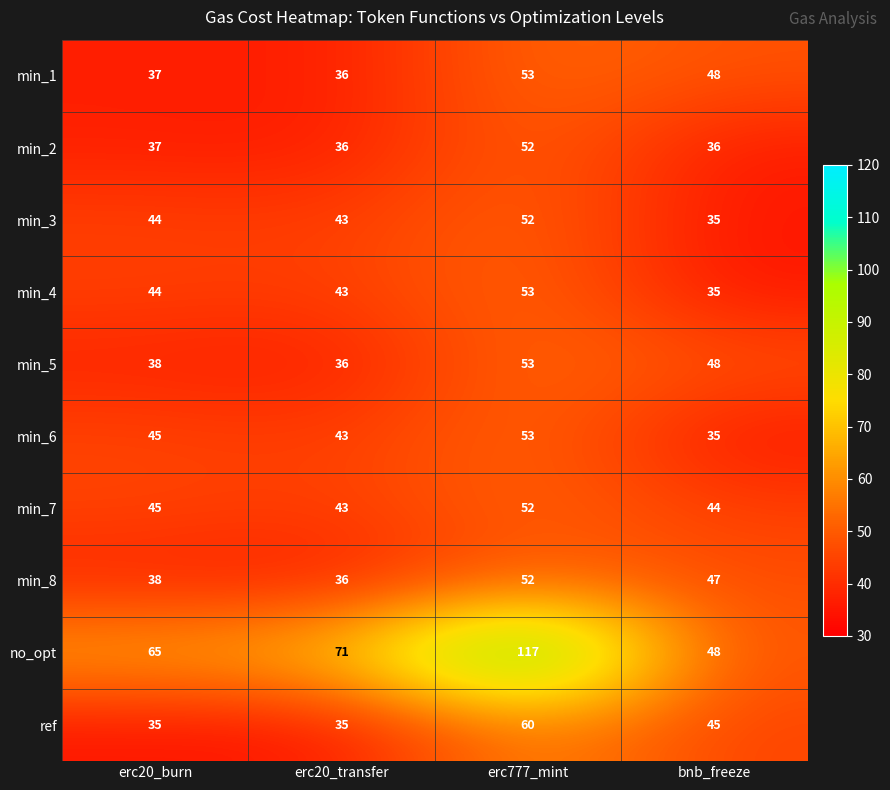

Where is min_7 nearest to the value 47?

erc20_burn